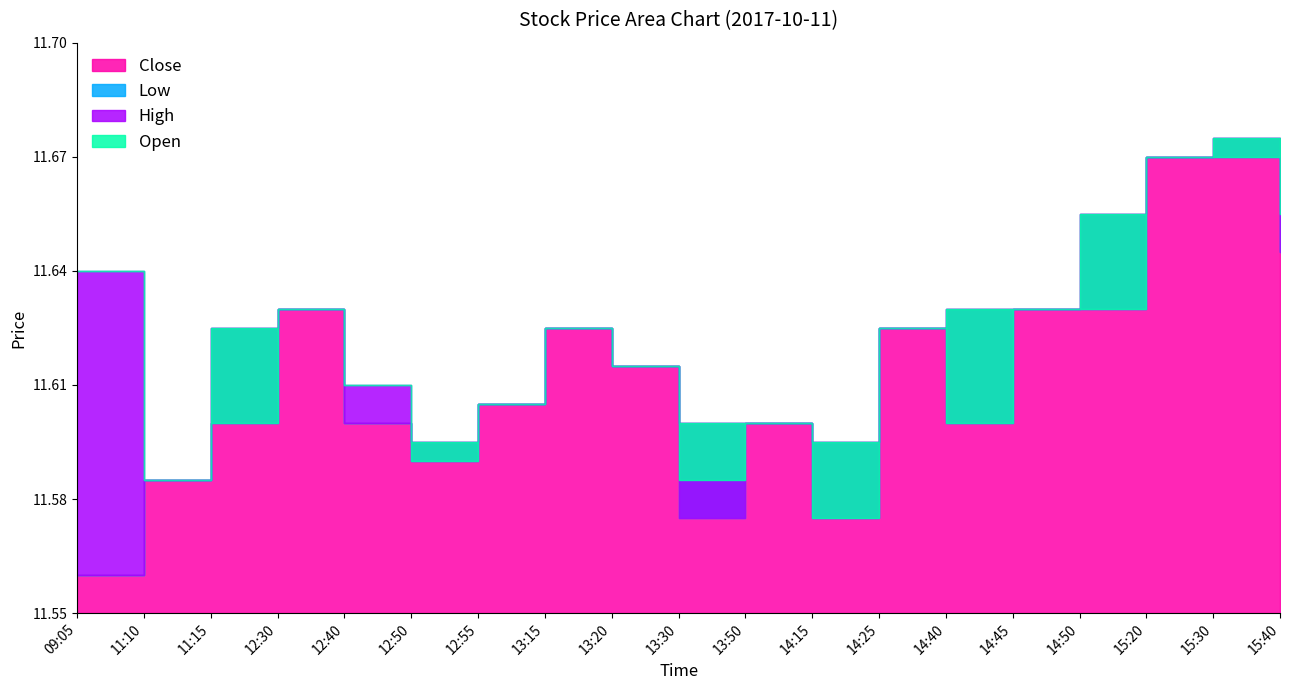

What is the sum of all Open values?

220.7